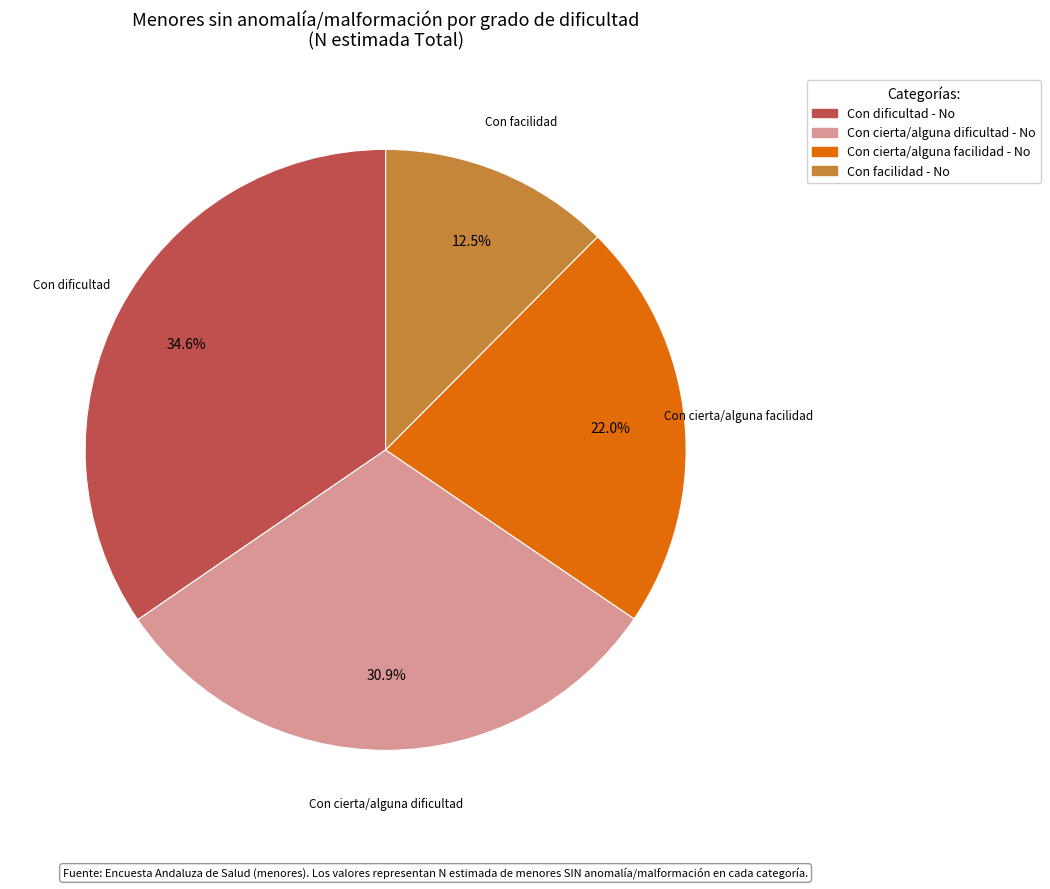

Rank the categories by value from lowest to highest.

Con facilidad - No, Con cierta/alguna facilidad - No, Con cierta/alguna dificultad - No, Con dificultad - No